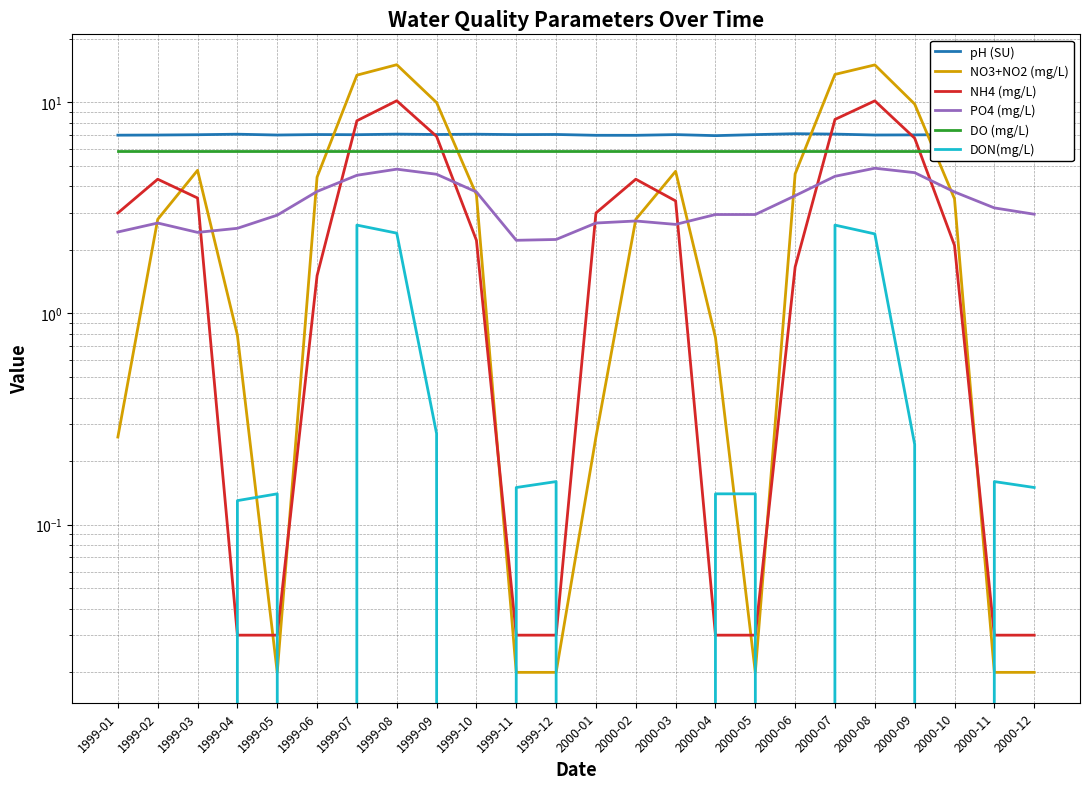

List the labels in order of NO3+NO2 (mg/L) value, smallest first.

1999-05, 1999-11, 1999-12, 2000-05, 2000-11, 2000-12, 1999-01, 2000-01, 2000-04, 1999-04, 1999-02, 2000-02, 2000-10, 1999-10, 1999-06, 2000-06, 2000-03, 1999-03, 2000-09, 1999-09, 1999-07, 2000-07, 2000-08, 1999-08